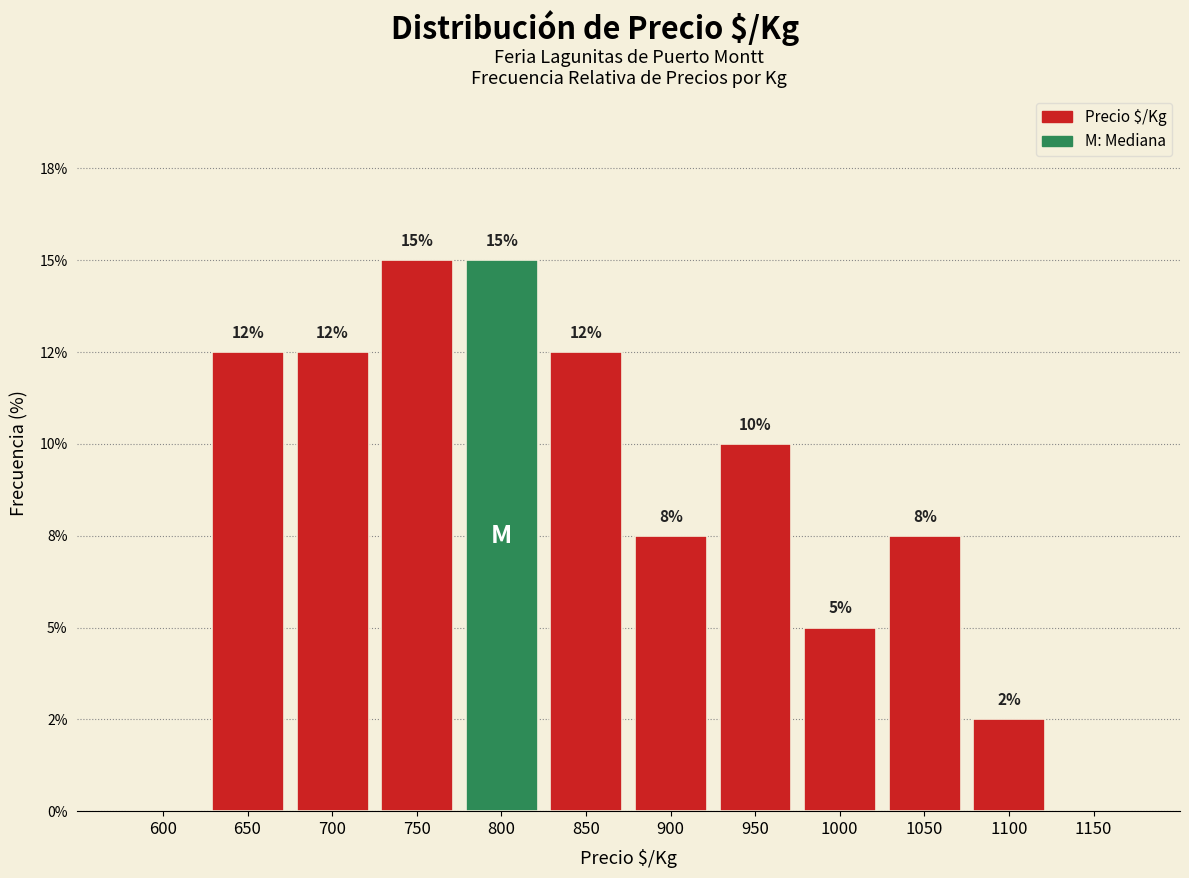

Are the bars horizontal?

No